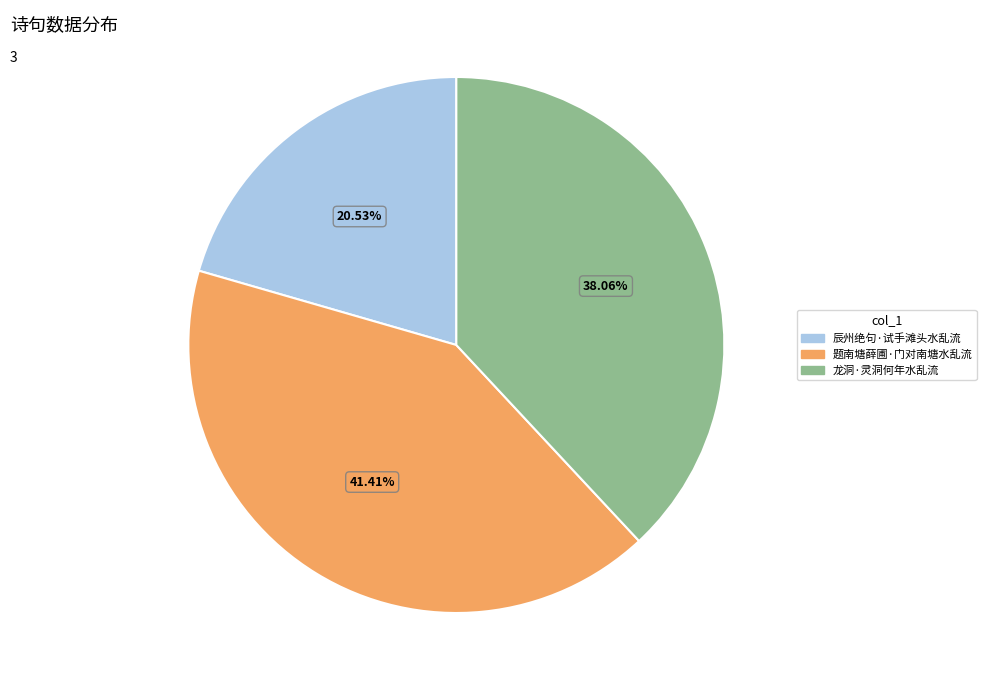

True or false: 题南塘薛圃·门对南塘水乱流 accounts for 41% of the total.

True